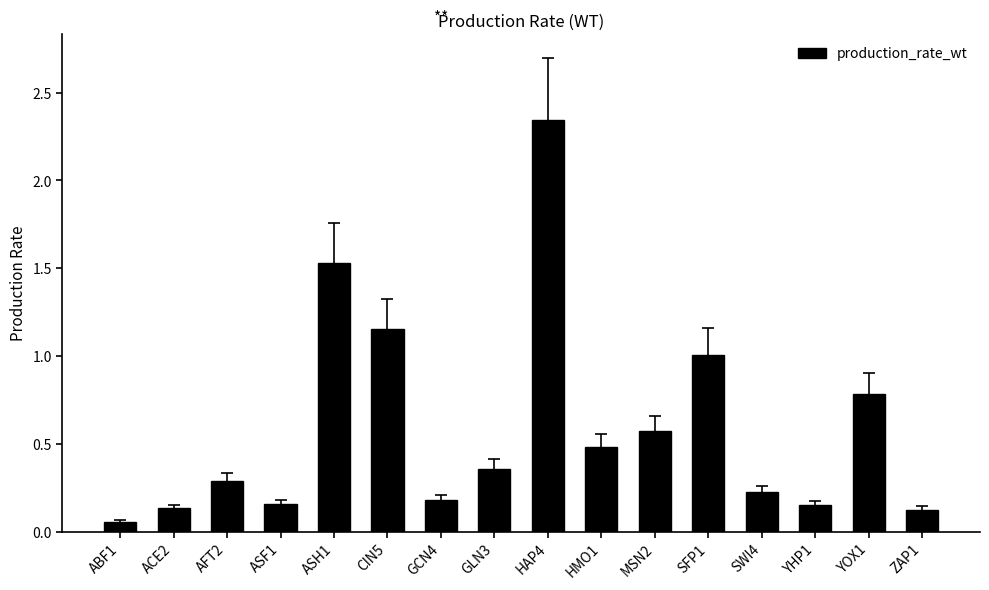

Between ASH1 and ABF1, which is larger?

ASH1